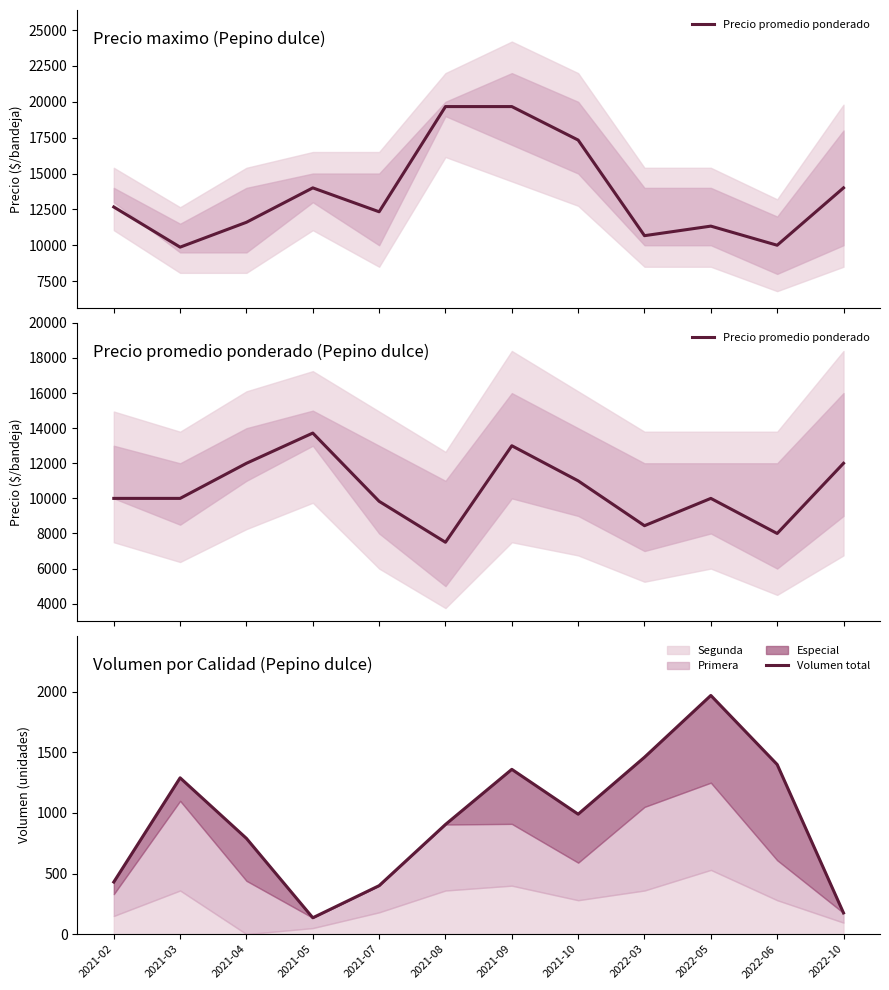

Count the number of categories in the chart.

12